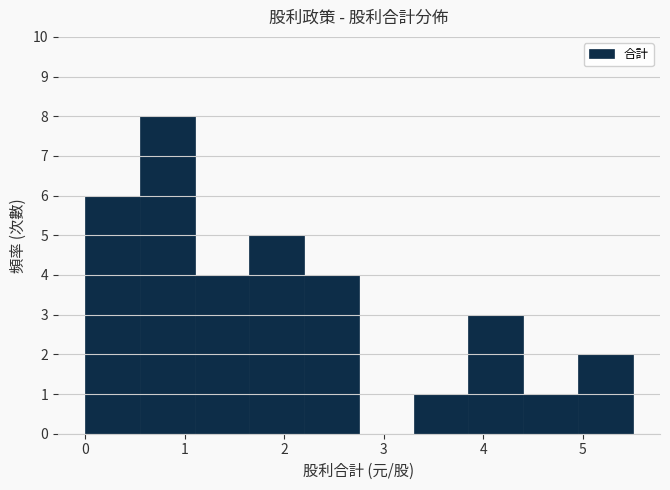

What is the height of the bar covering 0.55 to 1.10 on the x-axis? Neither the bar edges nor the heights are printed on the chart, so give them approximately, as read against the axes.

8